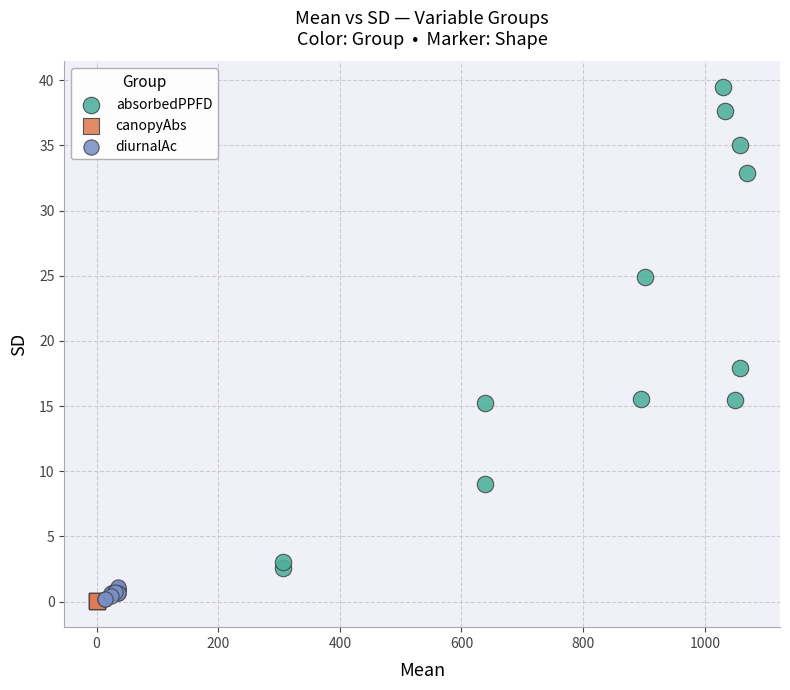

Which series has the widest spread of Y values?

absorbedPPFD